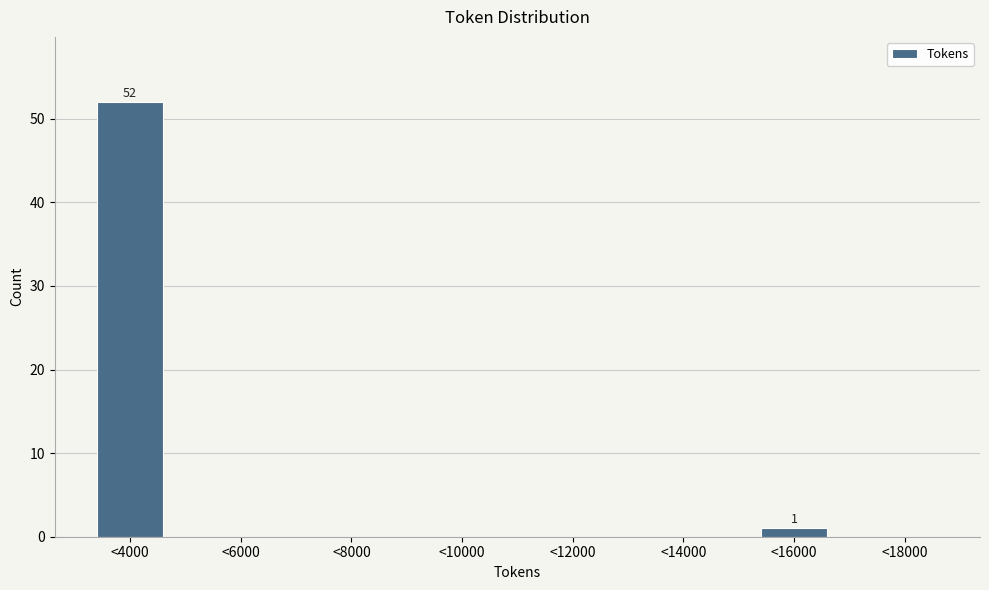

Reading left to right, list all the values displayed in this chart.

<4000=52	<6000=0	<8000=0	<10000=0	<12000=0	<14000=0	<16000=1	<18000=0